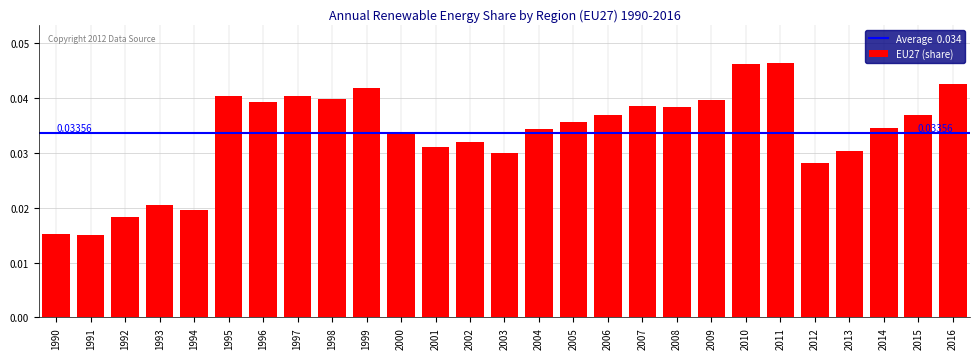

Between 1997 and 1999, which is larger?

1999